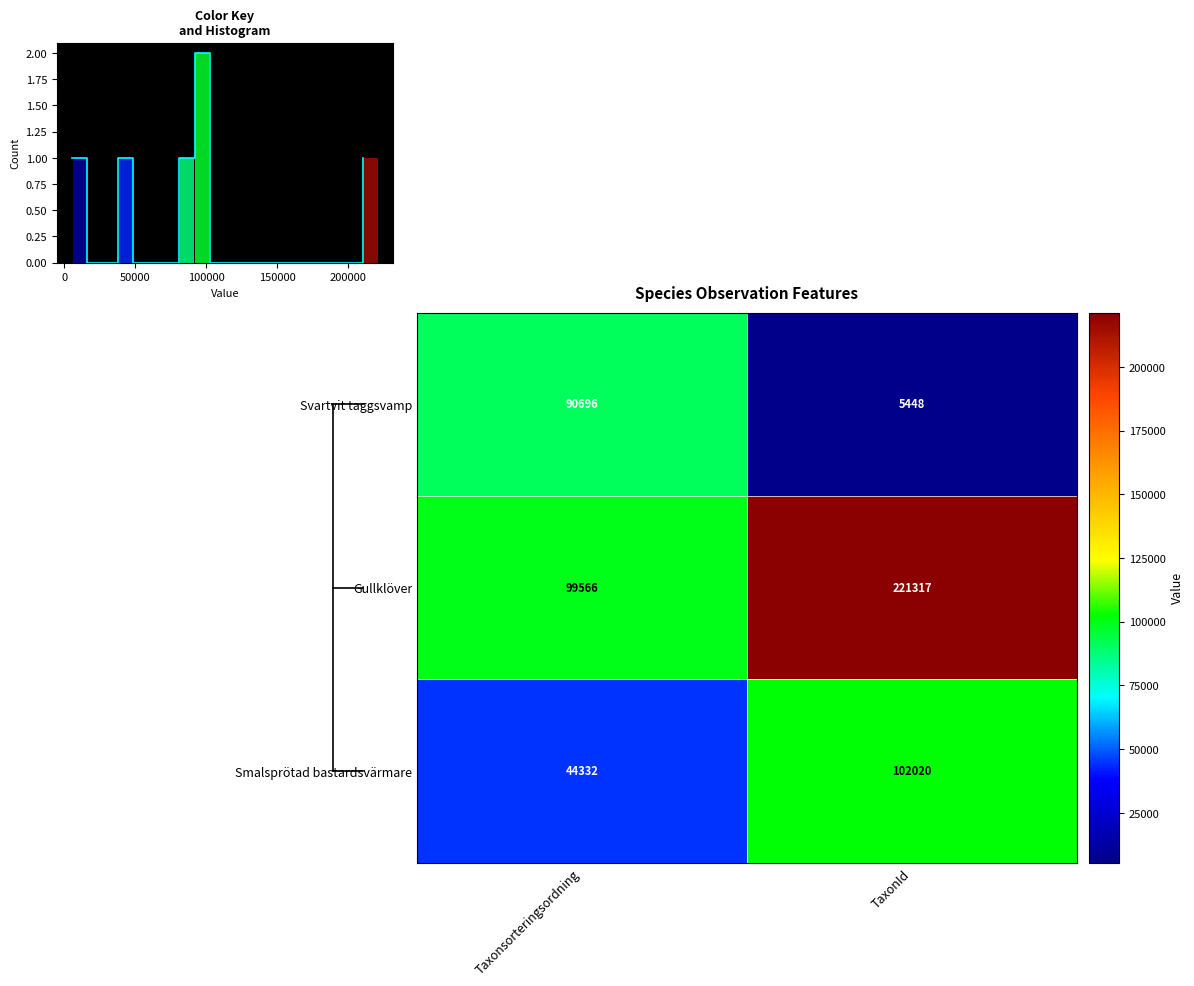

Reading left to right, transcribe all the data shown in this chart.

Svartvit taggsvamp: Taxonsorteringsordning=90696	TaxonId=5448
Gullklöver: Taxonsorteringsordning=99566	TaxonId=221317
Smalsprötad bastardsvärmare: Taxonsorteringsordning=44332	TaxonId=102020